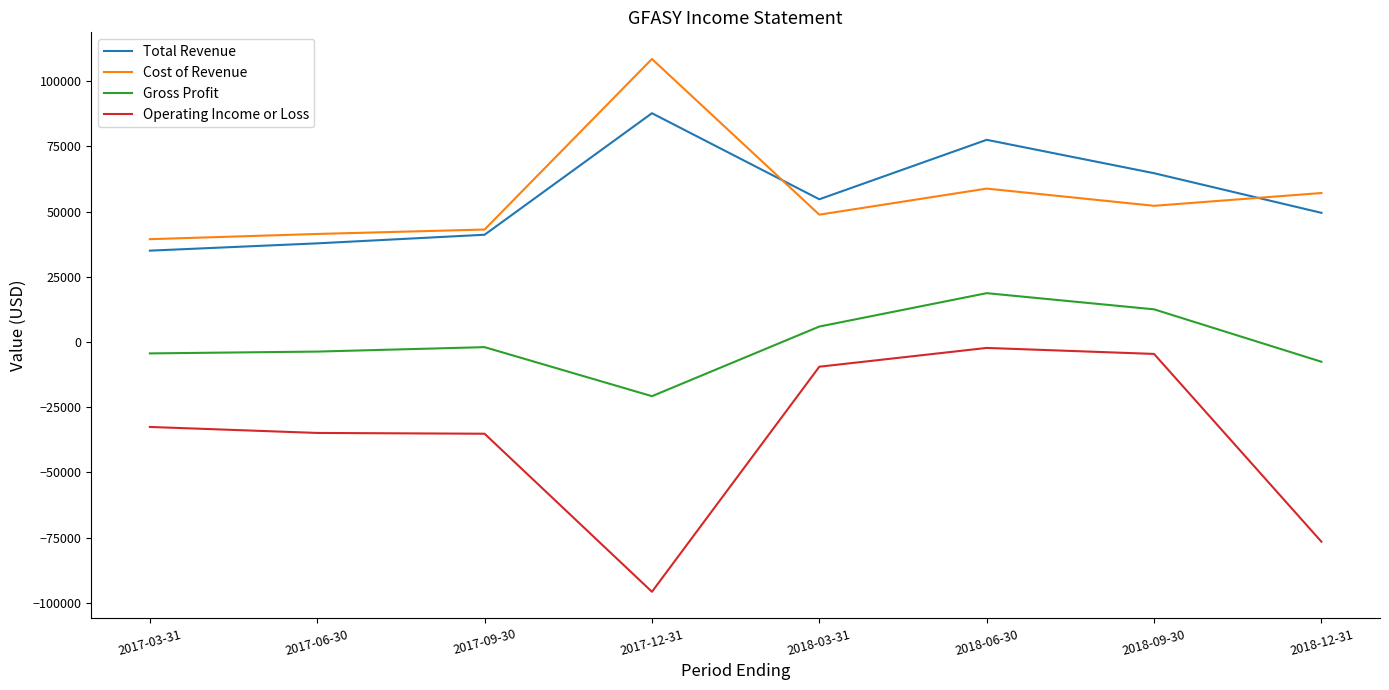

List the series in order of their peak value, highest first.

Cost of Revenue, Total Revenue, Gross Profit, Operating Income or Loss